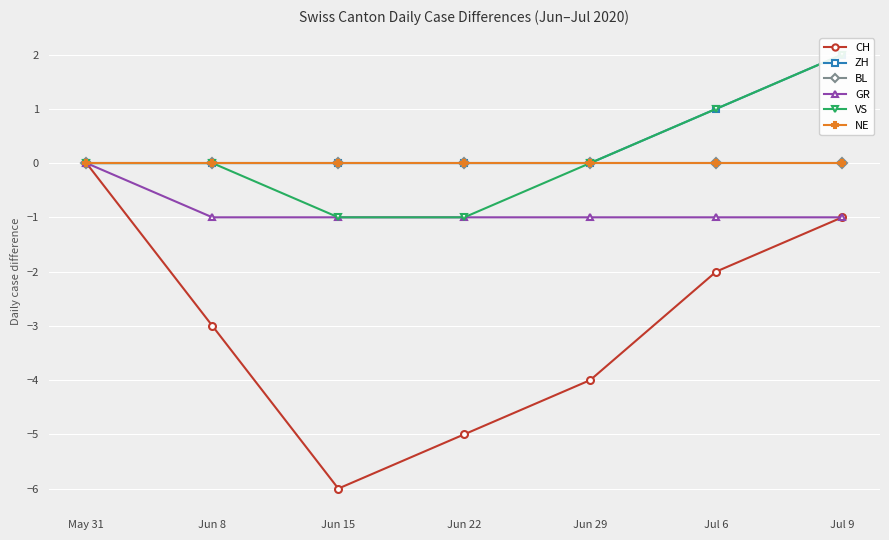

Which series has the widest spread of values?

CH